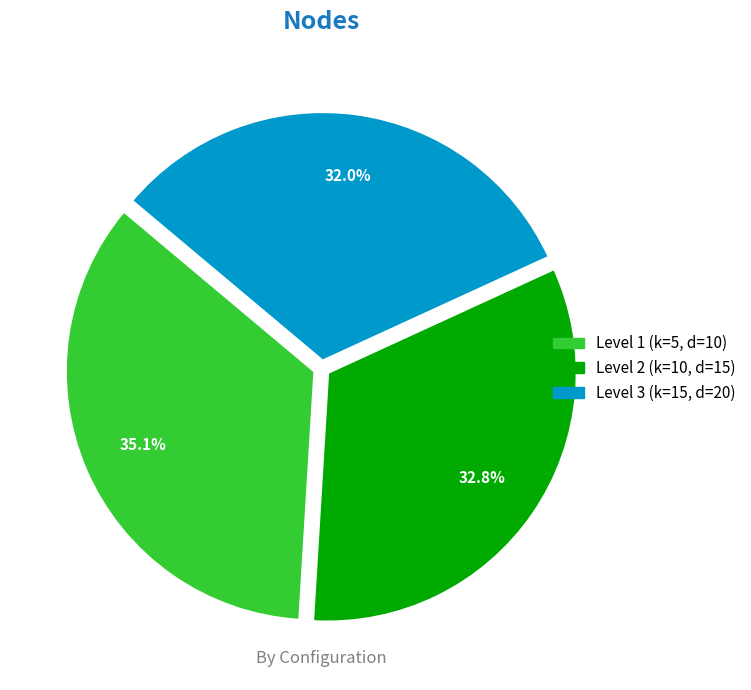

Approximately how many times larger is the value at Level 3 (k=15, d=20) compared to Level 2 (k=10, d=15)?

1.0